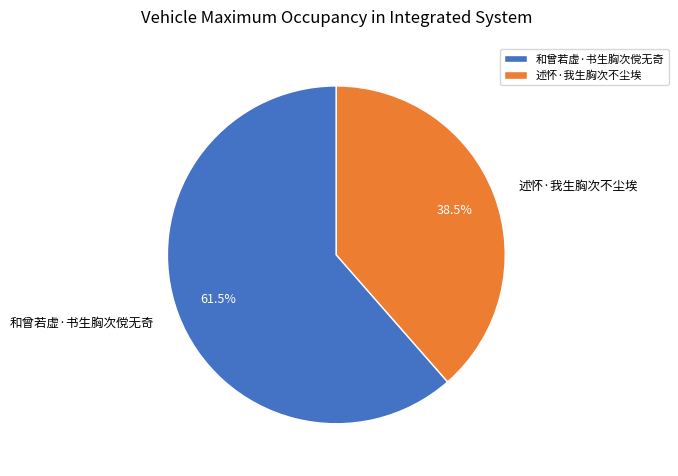

Which has a higher value, 述怀·我生胸次不尘埃 or 和曾若虚·书生胸次傥无奇?

和曾若虚·书生胸次傥无奇